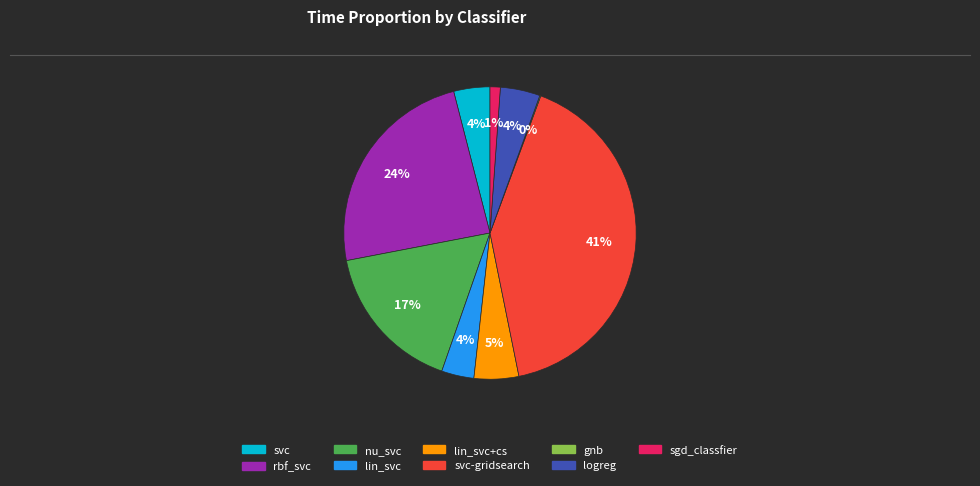

Is there a majority slice in this chart?

No